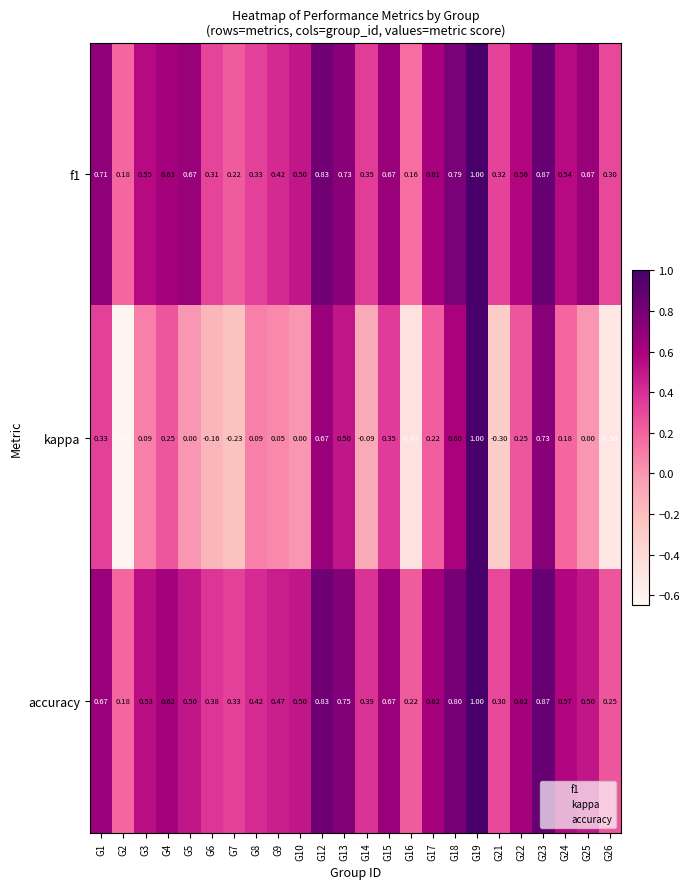

Which series changed the most between G6 and G24?

kappa